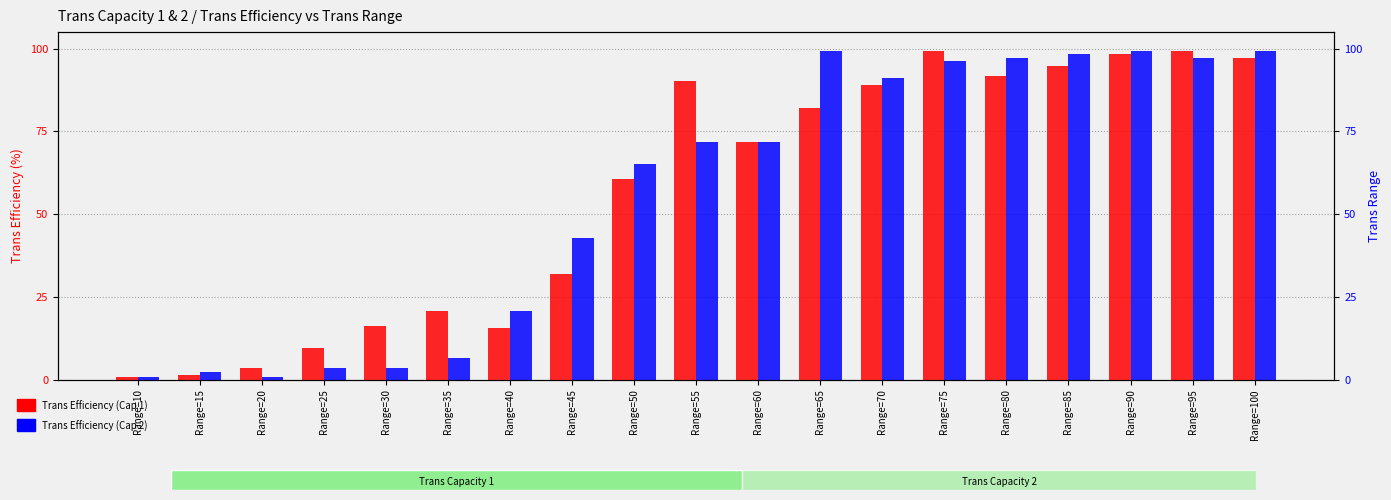

Which category has the lowest value across all series?

Range=10